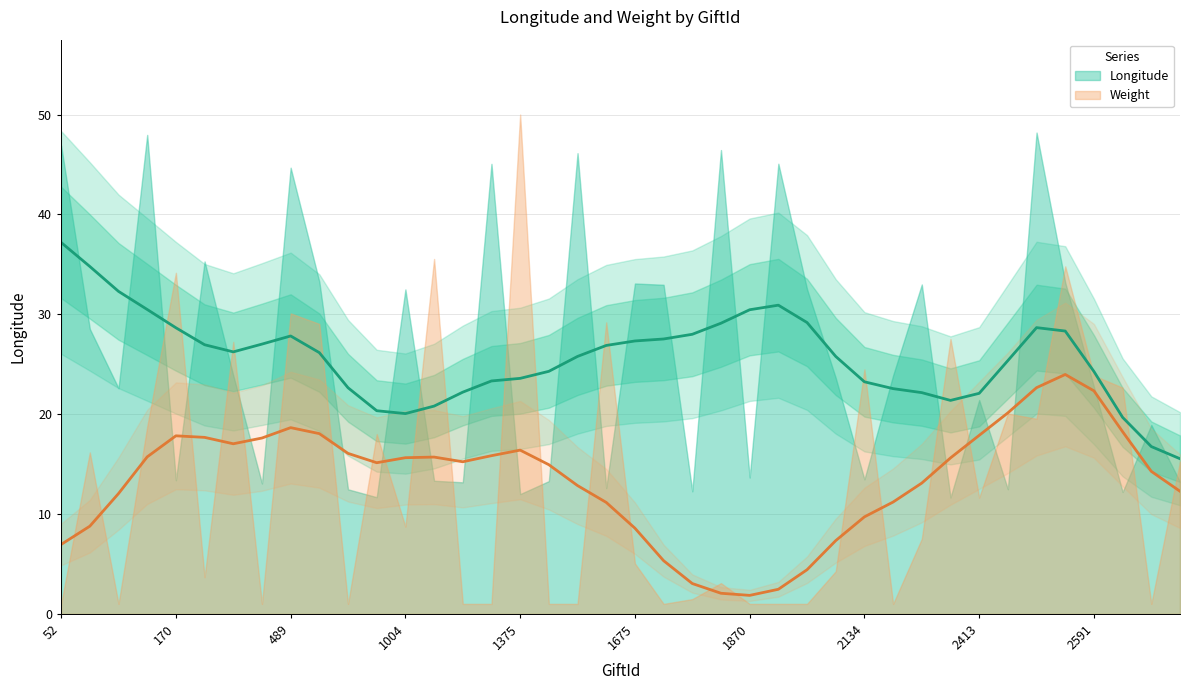

Where do Longitude and Weight first cross each other?

159 and 170